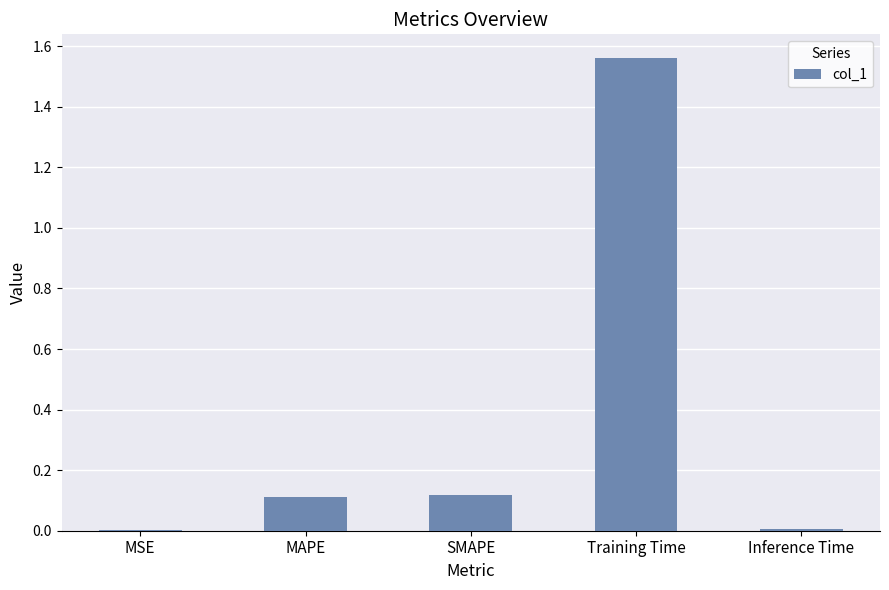

How many data points does each series have?

5